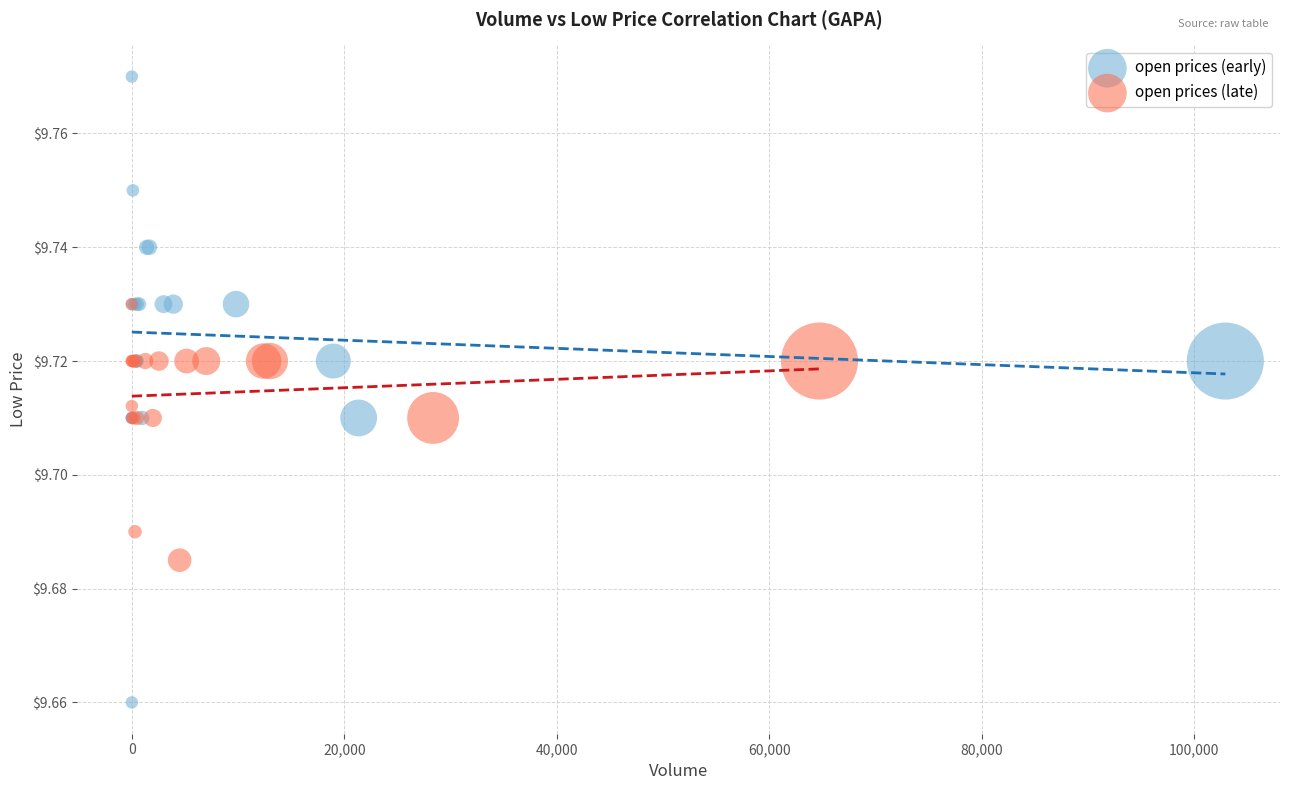

What are all the series names shown in the legend?

open prices (early), open prices (late)